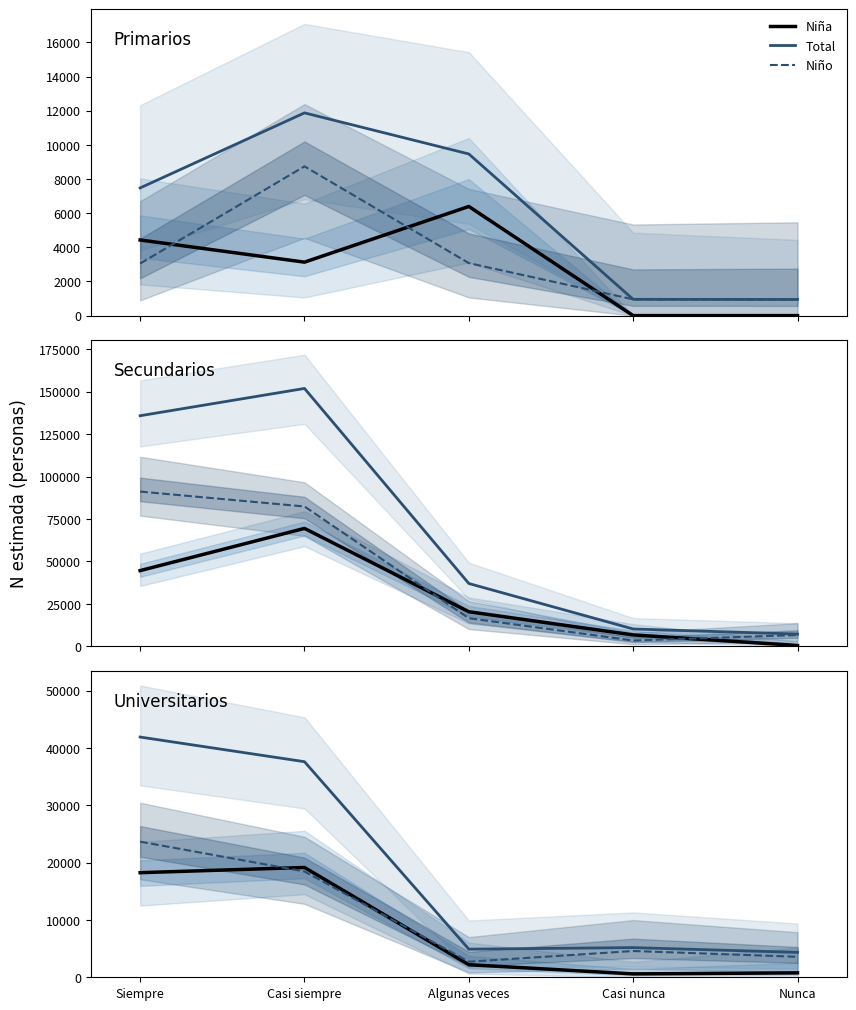

Count the number of categories in the chart.

5